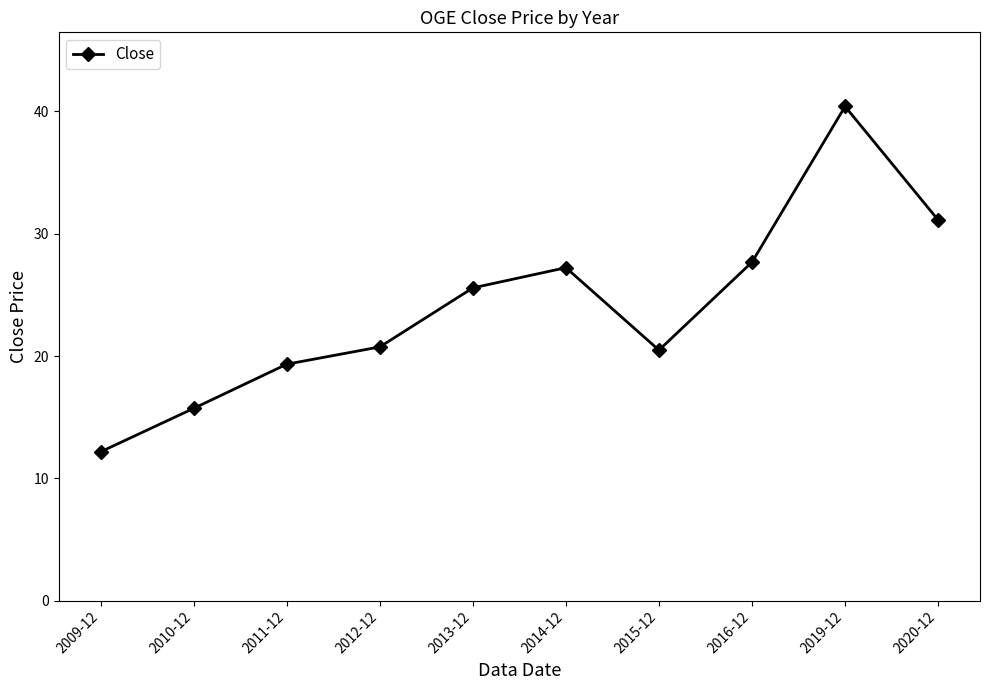

What is the greatest value displayed?

40.4